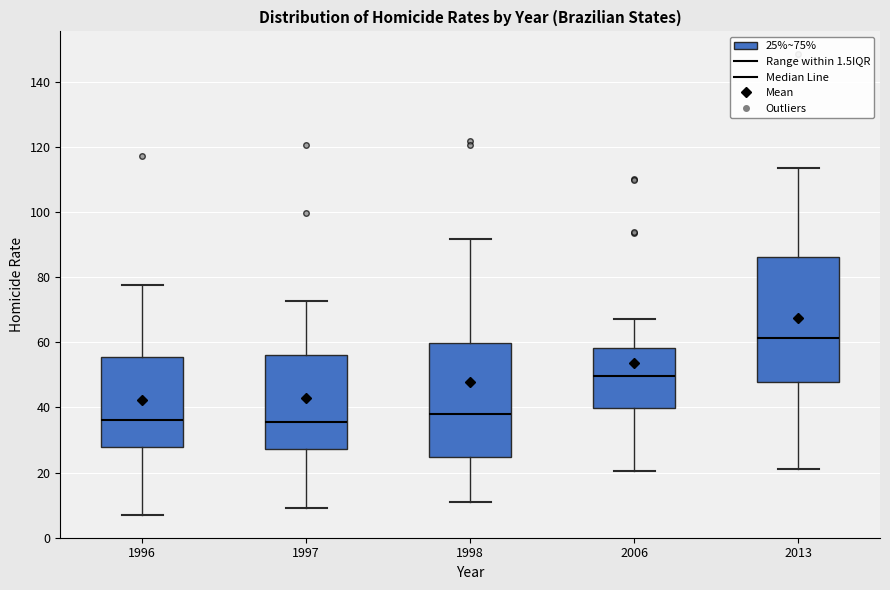

Which box is the tallest, from its lower edge to its upper edge?

2013